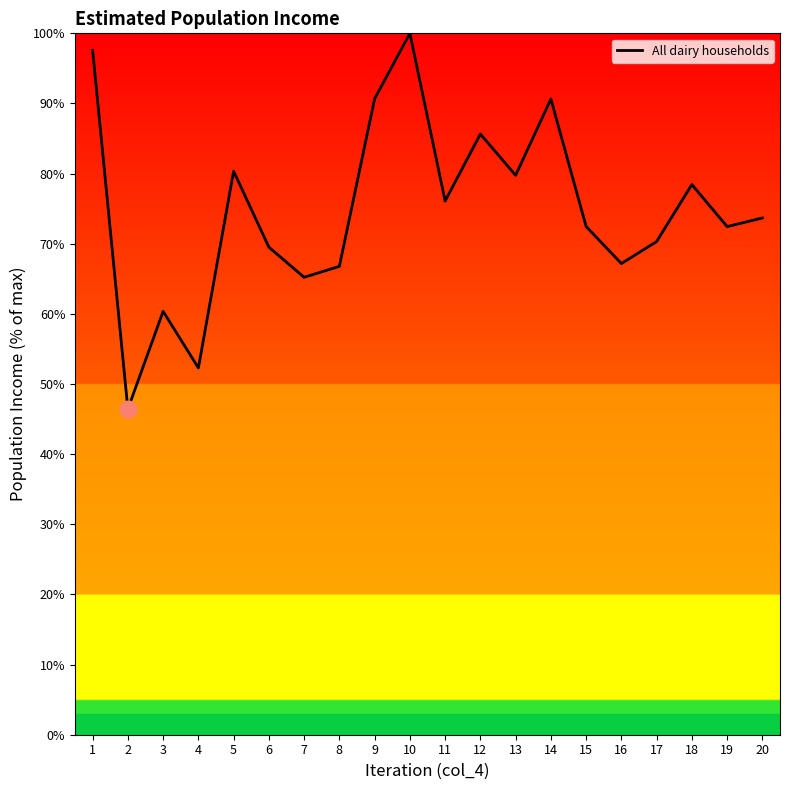

What is the difference between the values at 7 and 6?

4.3